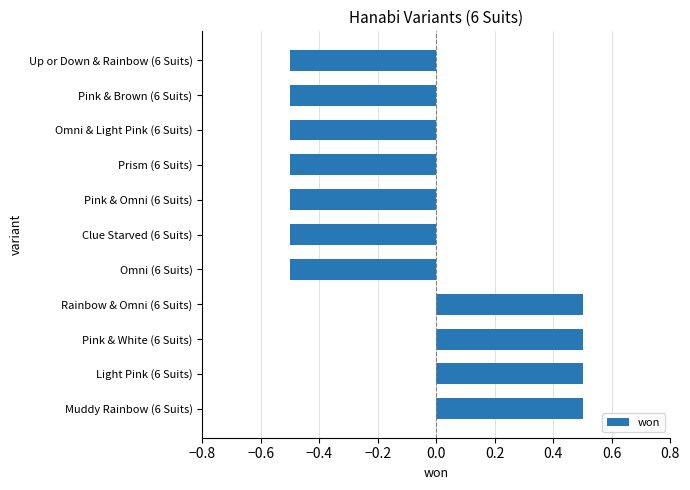

The chart shows a value of -0.3 at Pink & Brown (6 Suits). True or false?

False